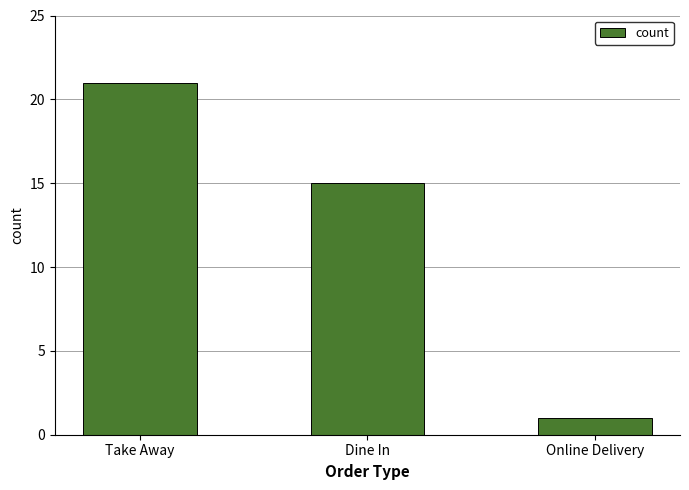

Reading left to right, extract all data points from this chart.

21	15	1